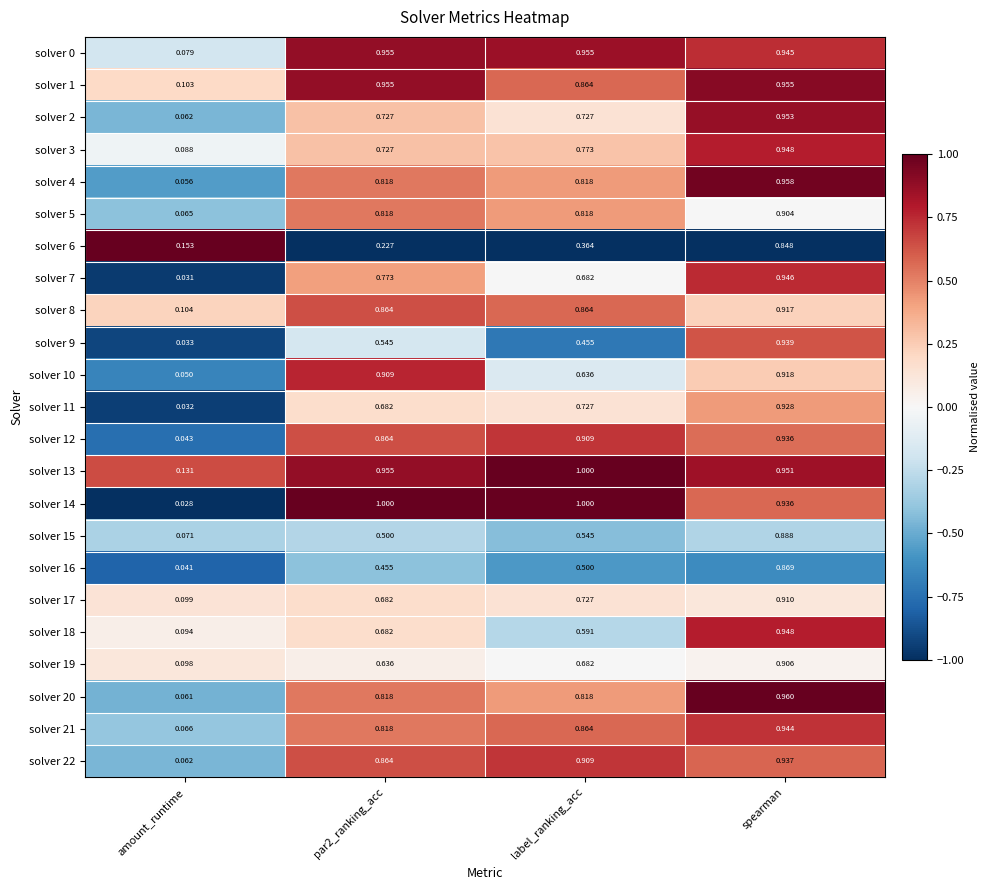

How many distinct data groups are displayed?

23